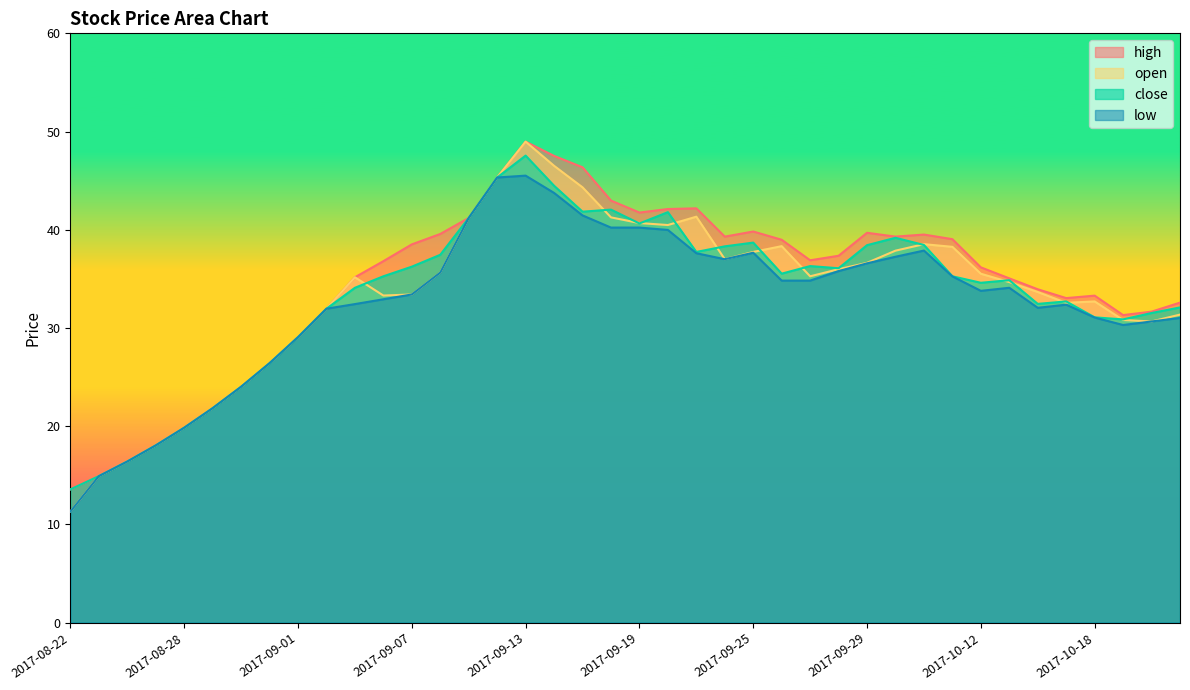

At which label does open first exceed 35?

2017-09-05